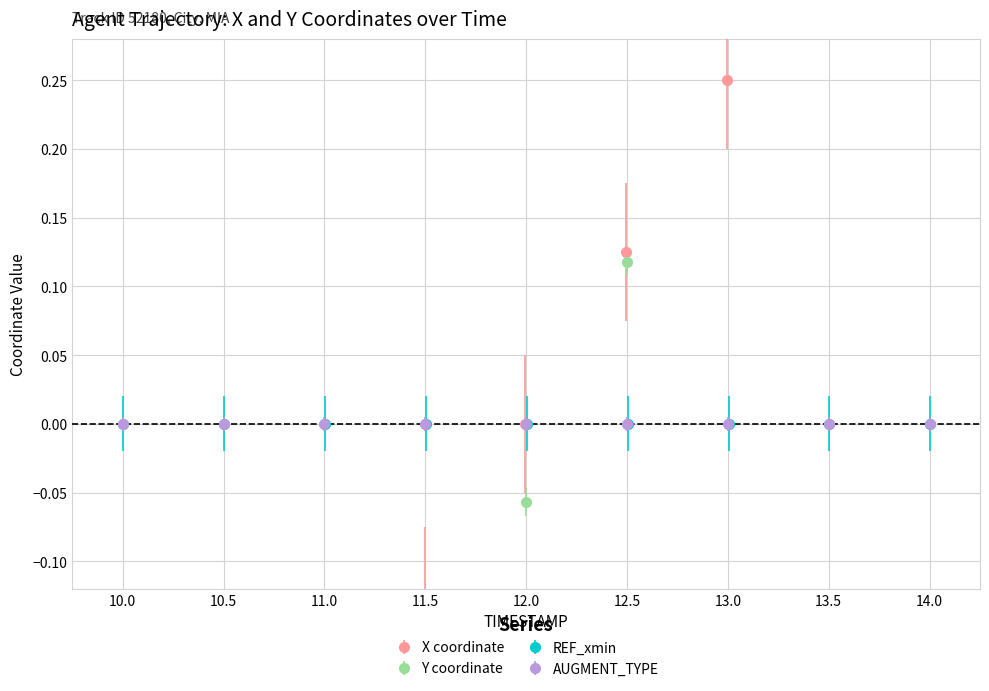

What is the label of the 8th point from the right?

10.5